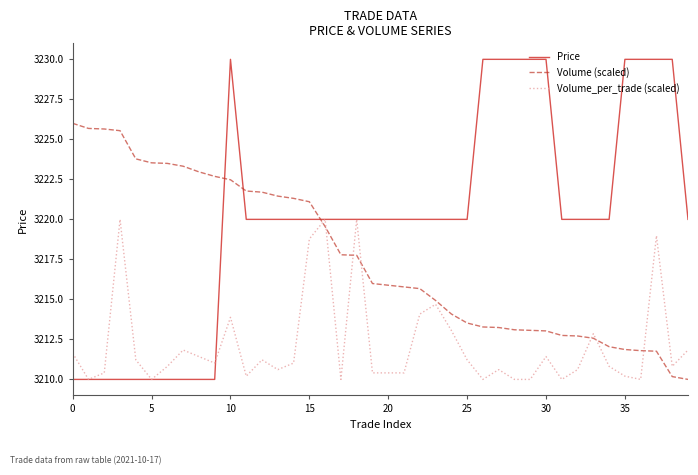

Which series has the largest total across all categories?

Price